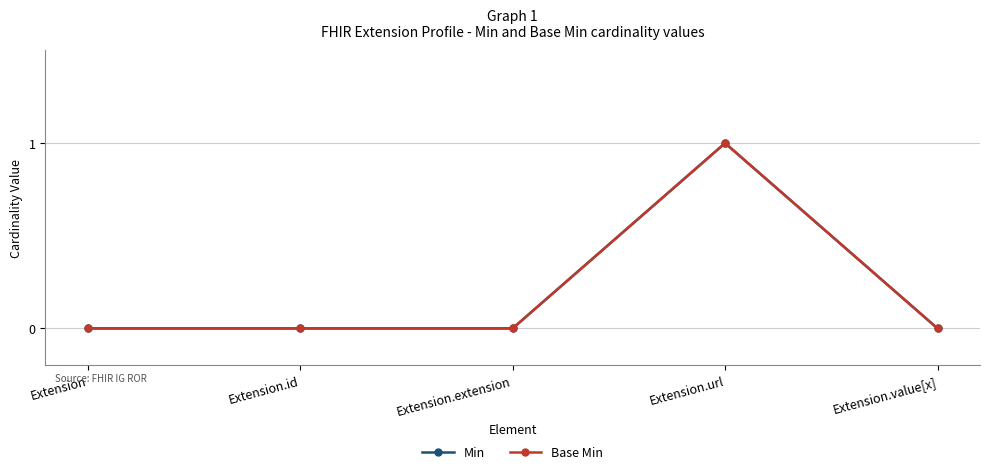

Is it true that Min equals 0 at Extension.value[x]?

True